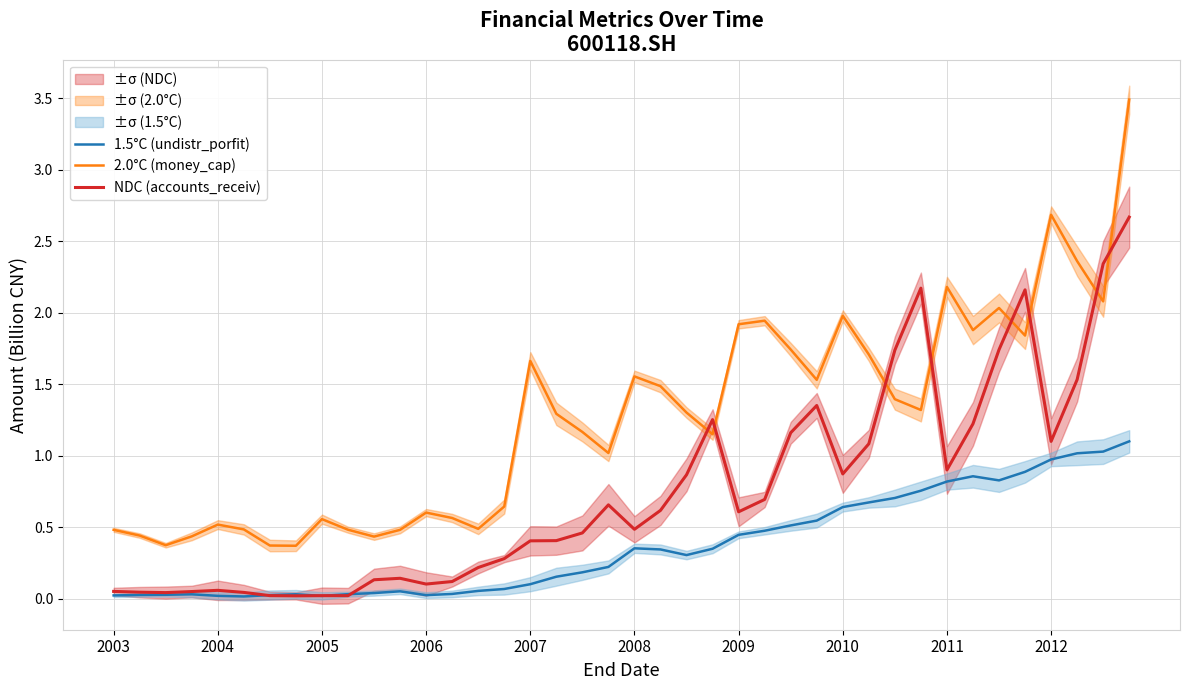

True or false: 1.5°C (undistr_porfit) and 2.0°C (money_cap) intersect in this chart.

False